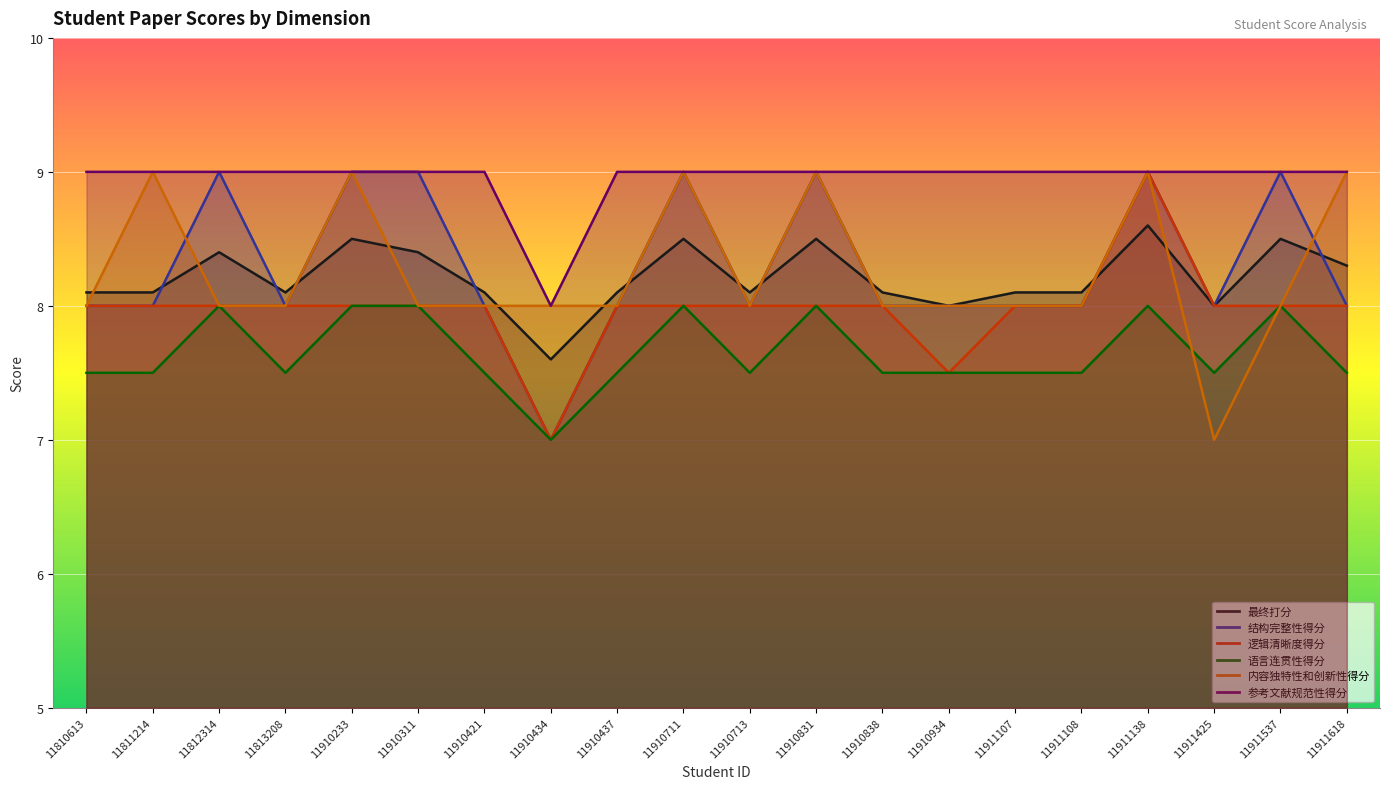

The 语言连贯性得分 series shows 8.0 at 11812314. True or false?

True